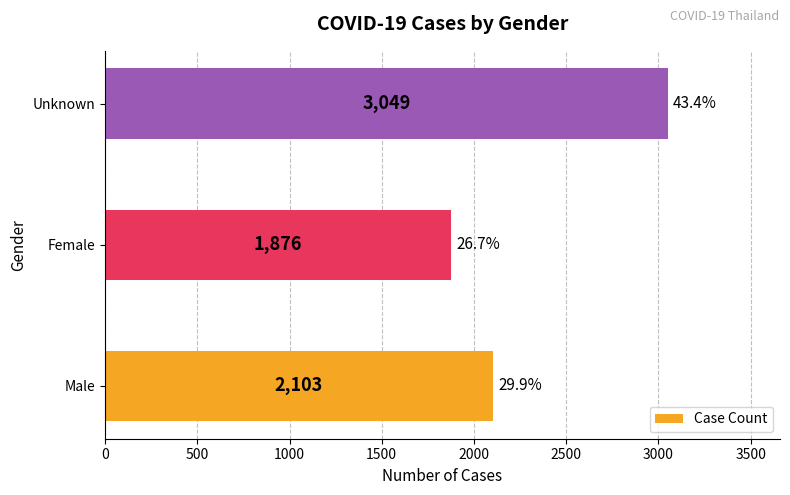

What is the minimum value shown in the chart?

1876